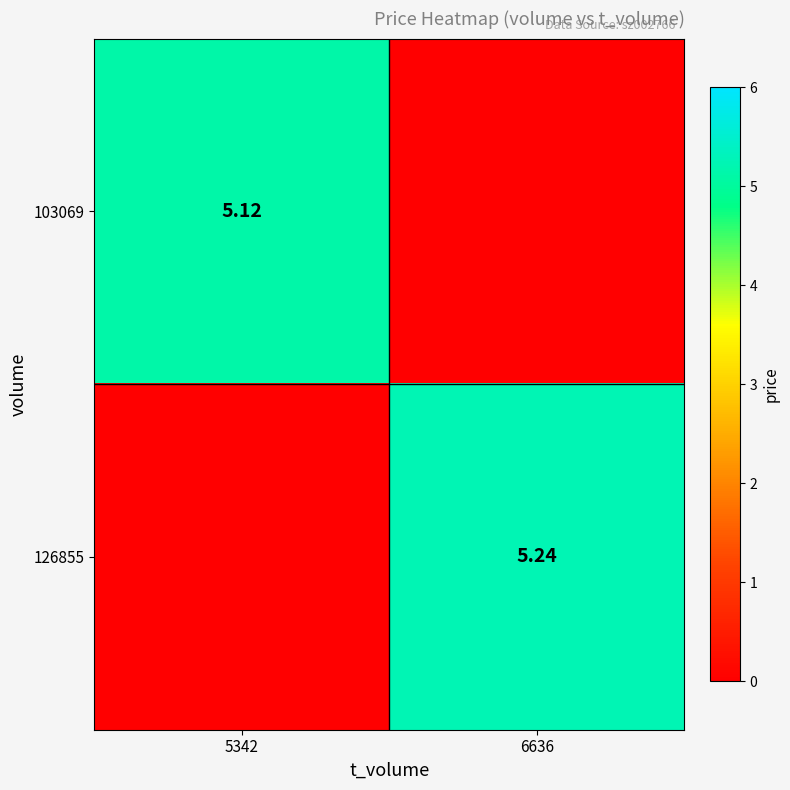

List the series in order of their overall mean, highest first.

126855, 103069